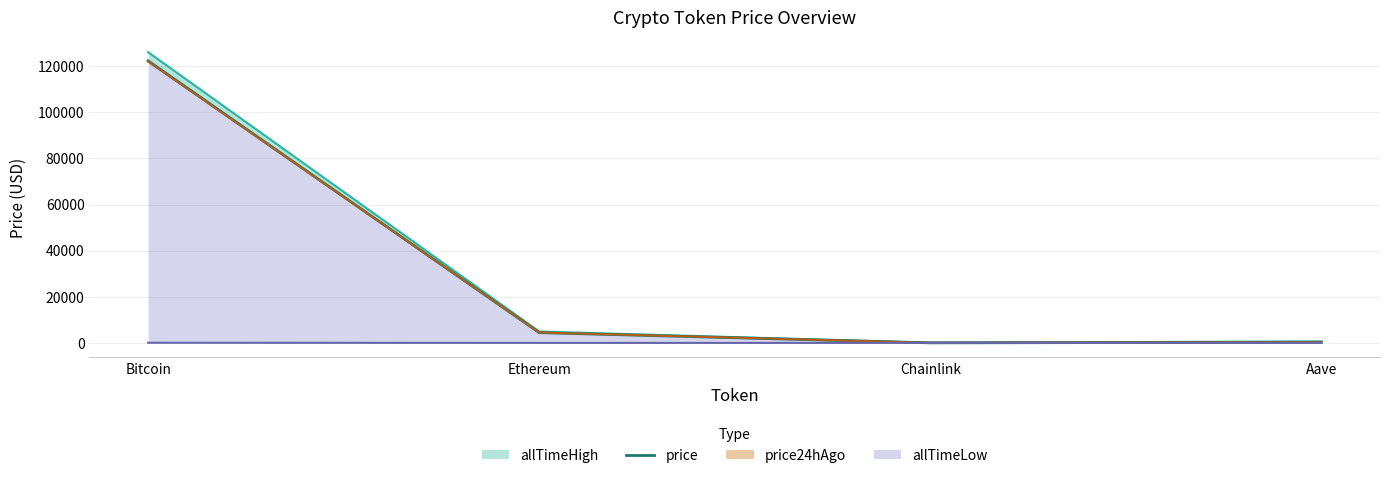

Rank the categories by value from lowest to highest.

Chainlink, Aave, Ethereum, Bitcoin